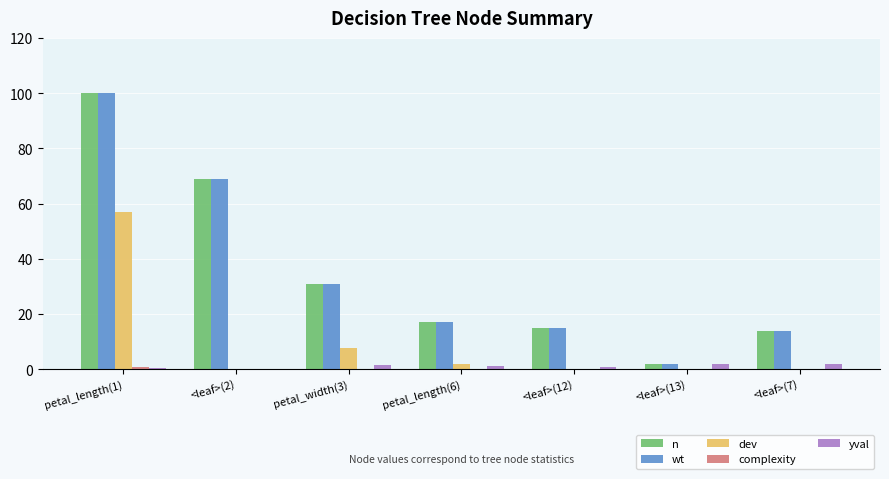

Is it true that wt equals 17.0 at petal_length(6)?

True